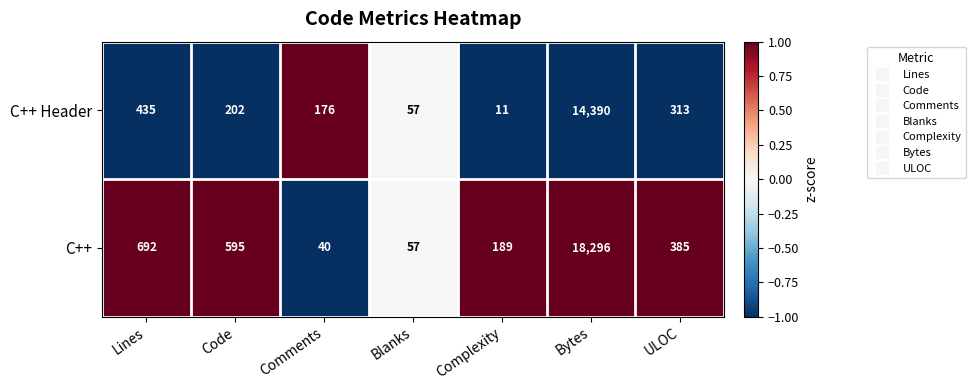

Rank the series by their maximum value, from lowest to highest.

C++ Header, C++